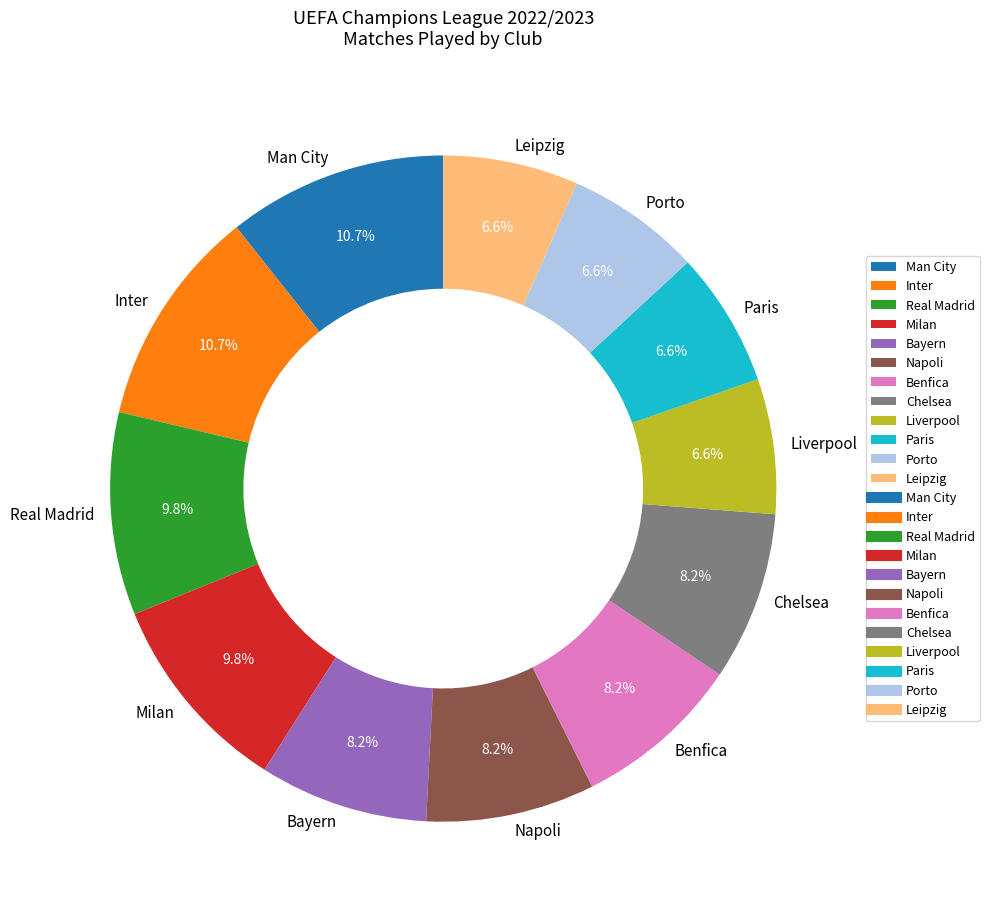

Does any single category account for the majority?

No